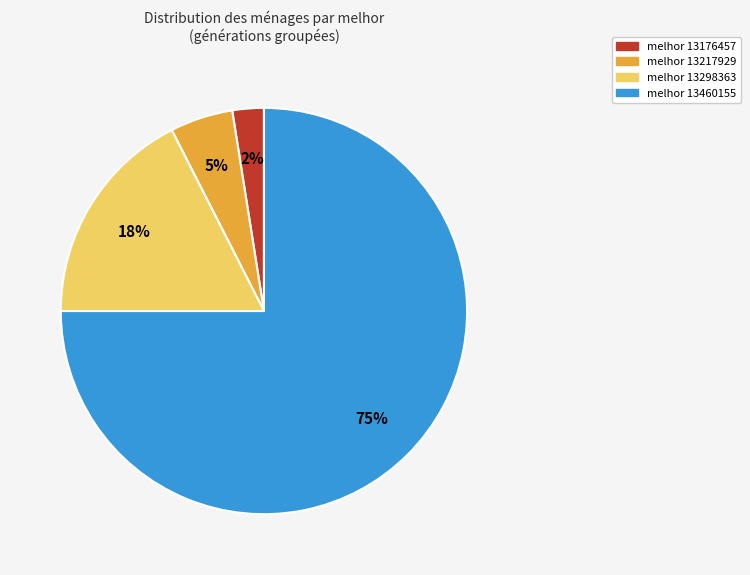

Is there any slice that represents more than half of the pie?

Yes